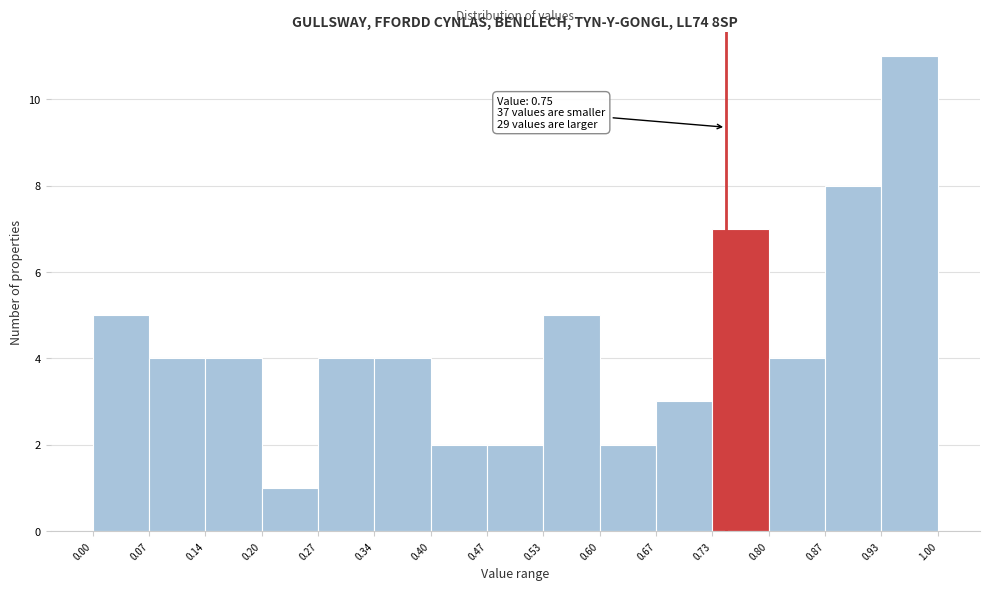

Over which range of the x-axis is the bar tallest?

0.93 to 1.00